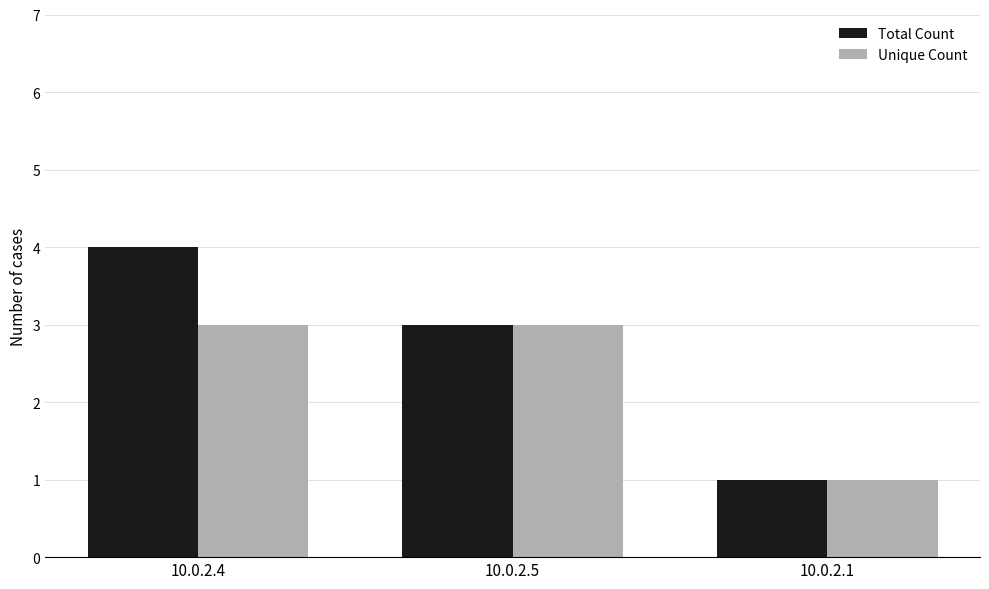

What is the highest value of the Total Count series?

4